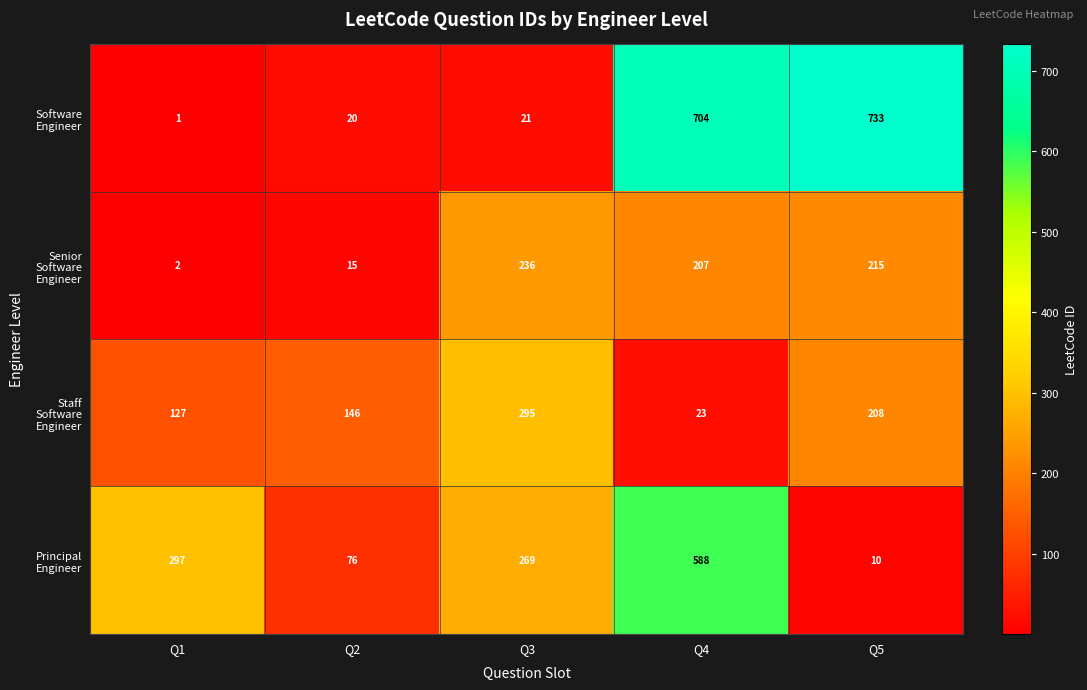

At which category does the chart reach its minimum across all series?

Q1